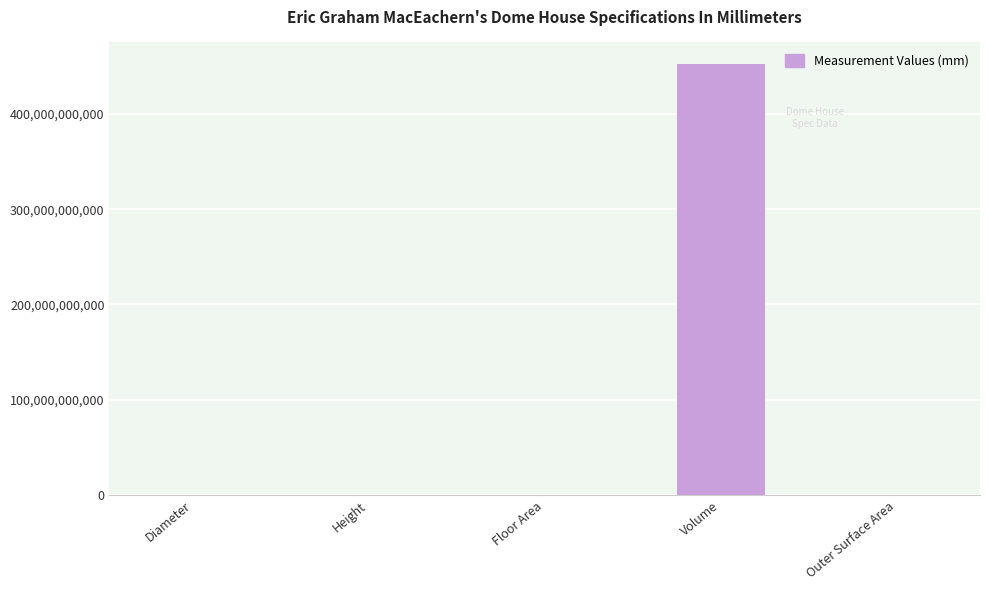

Which has a higher value, Outer Surface Area or Volume?

Volume